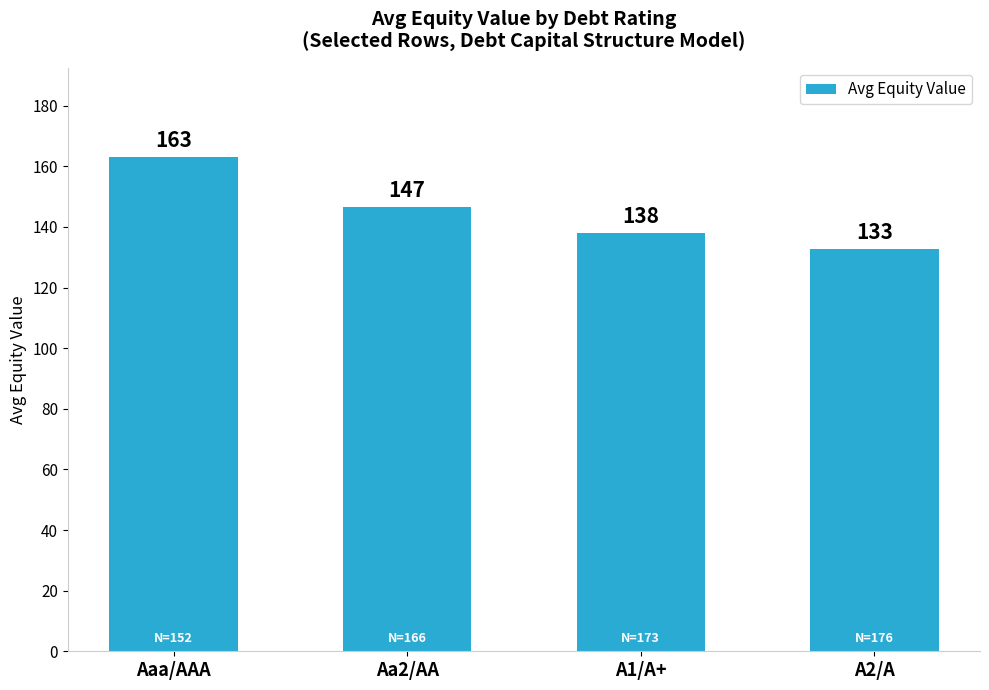

Between A2/A and Aaa/AAA, which is larger?

Aaa/AAA